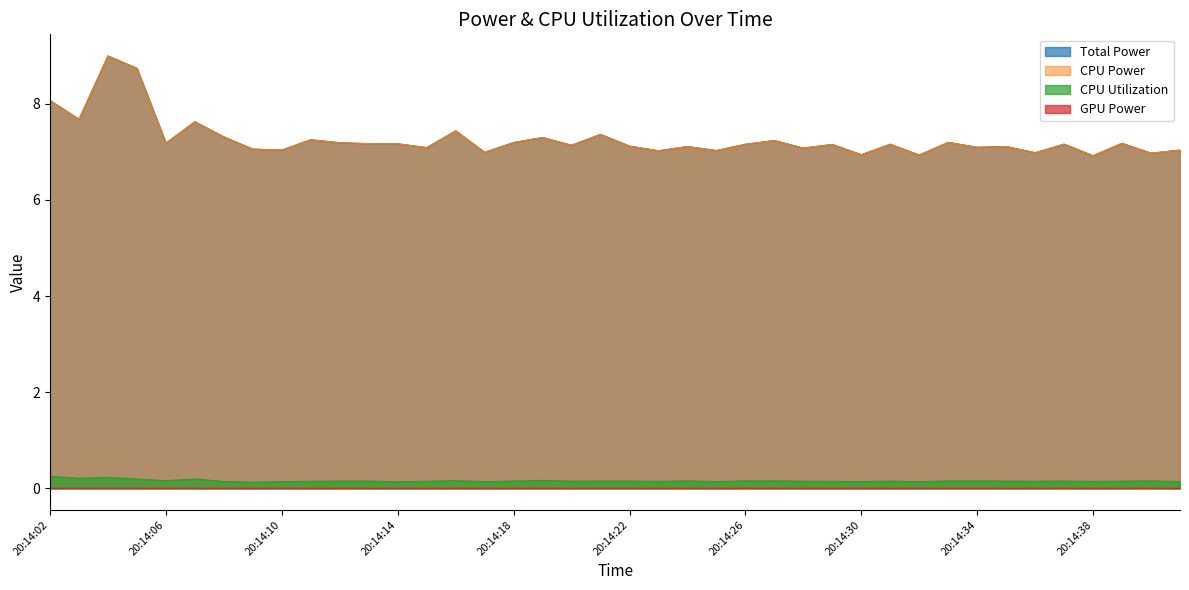

Where is CPU Power nearest to the value 7?

20:14:17